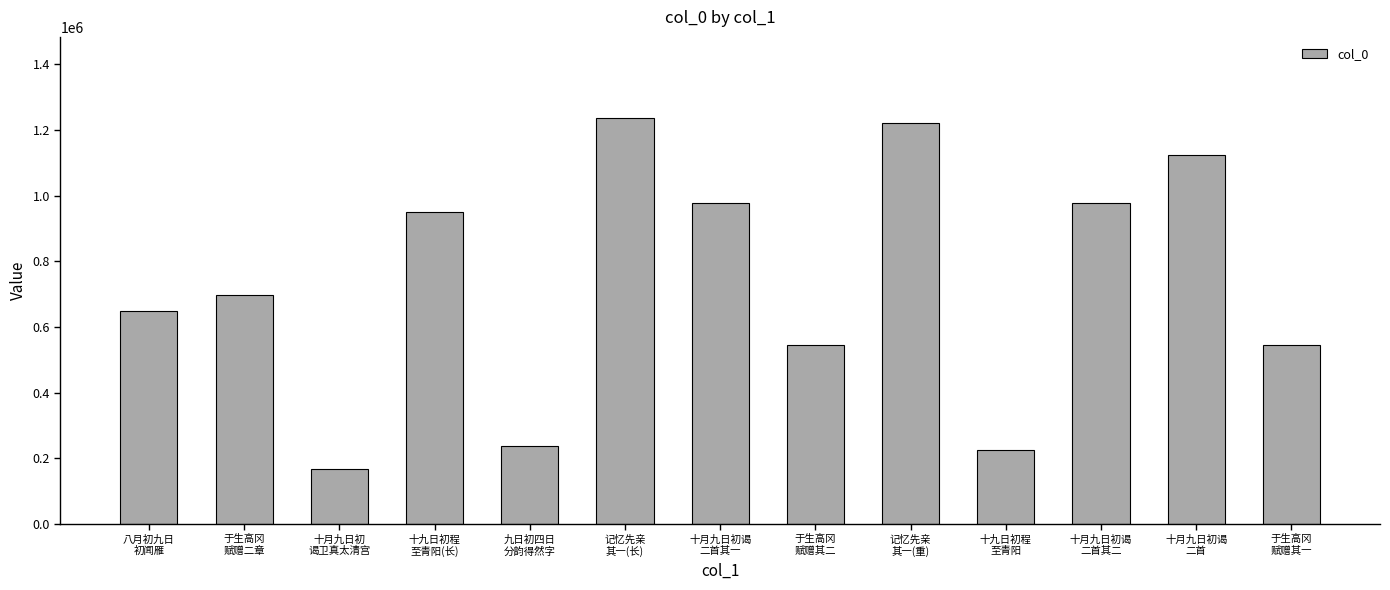

Where is the data nearest to the value 701182?

于生高冈
赋赠二章